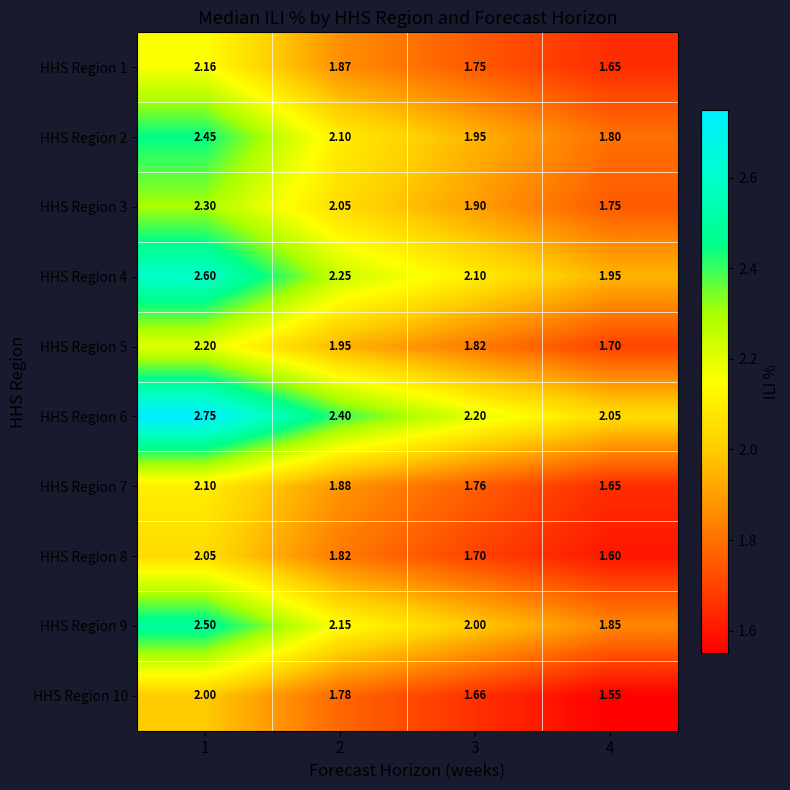

Is the value of HHS Region 9 at 2 greater than the value of HHS Region 7 at 2?

Yes